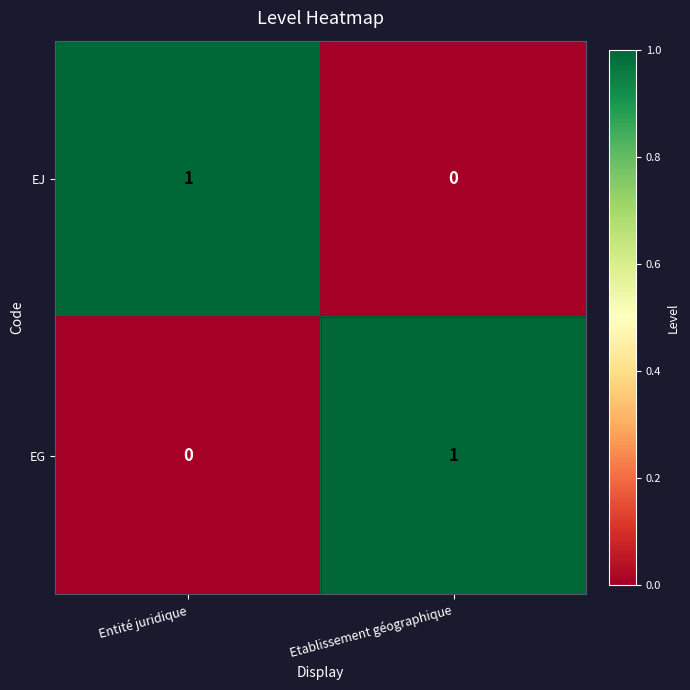

Reading left to right, extract all data points from this chart.

EJ: Entité juridique=1	Etablissement géographique=0
EG: Entité juridique=0	Etablissement géographique=1